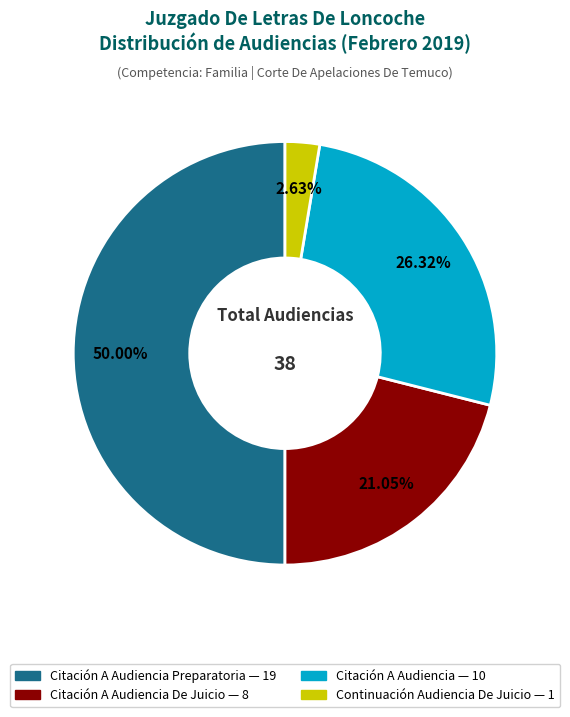

How many segments does this pie chart have?

4